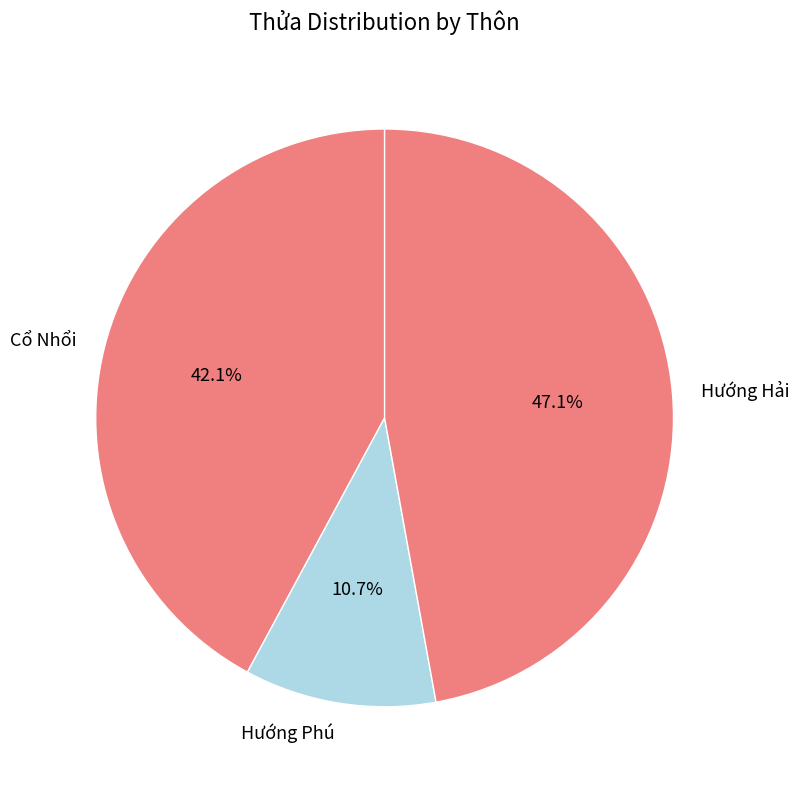

Which category has the biggest portion of the pie?

Hướng Hải